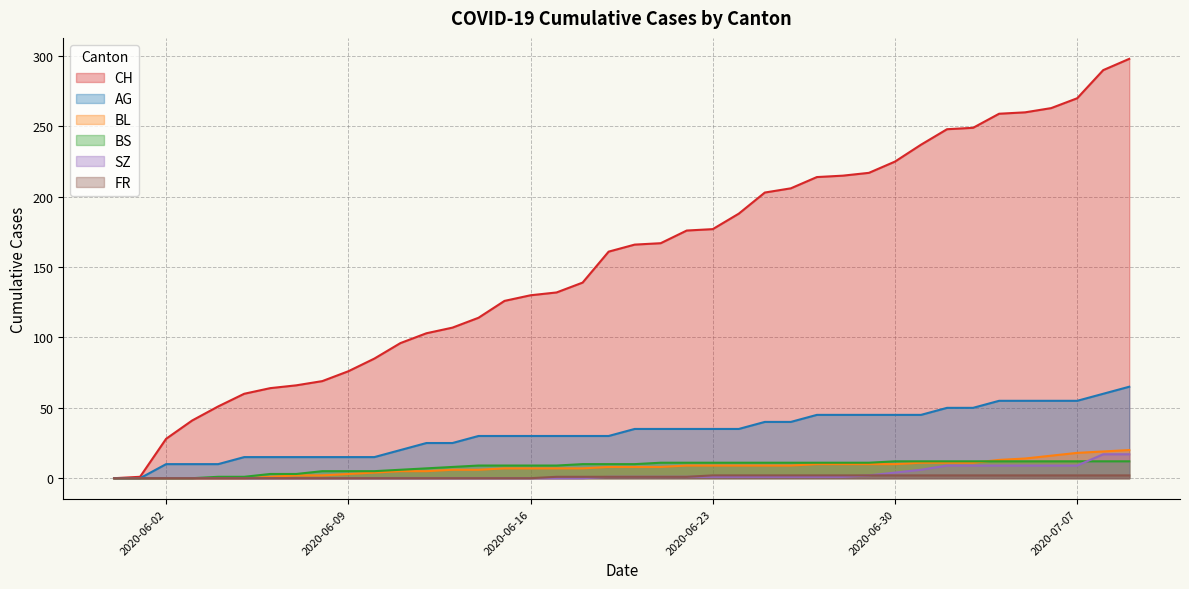

What value does the BL series have at 2020-07-04, to the nearest 10?

10